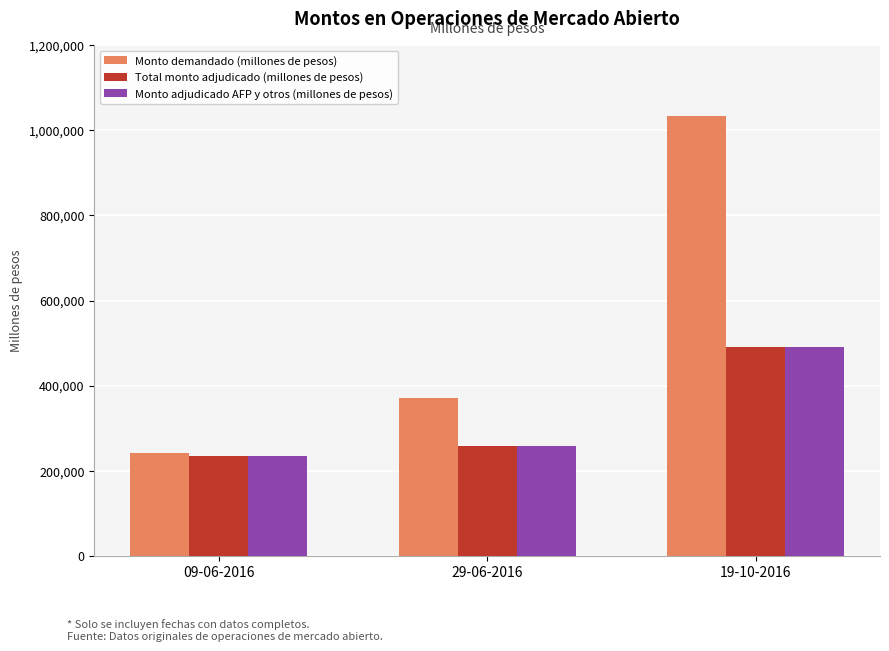

At which label is Monto demandado (millones de pesos) closest to 637800?

29-06-2016